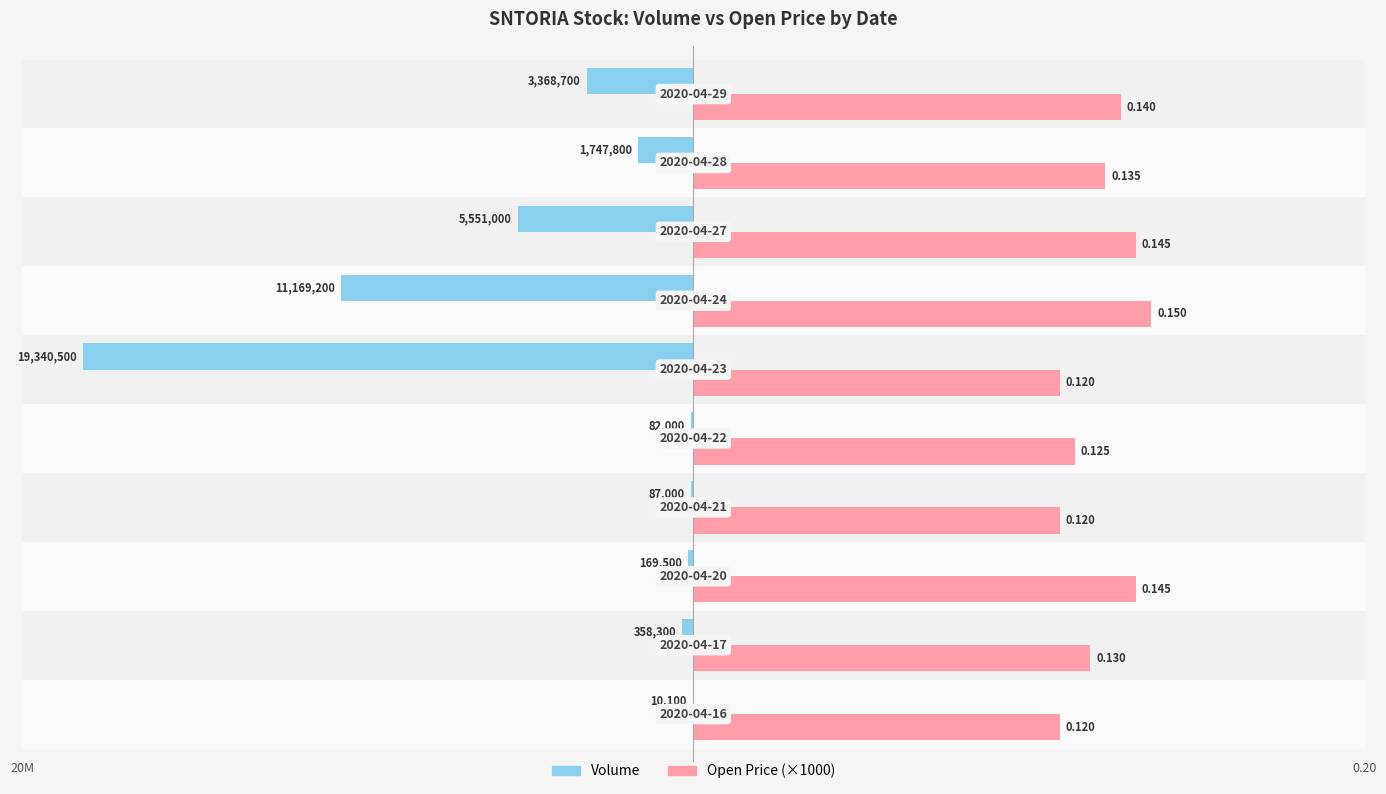

Which series has the largest range (max minus min)?

Volume